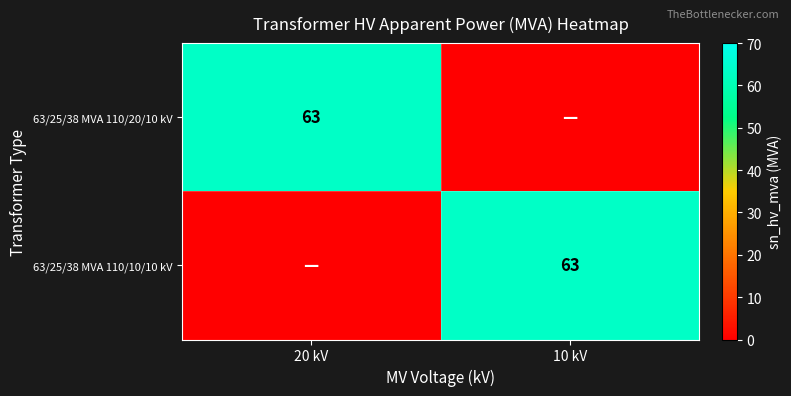

True or false: 63/25/38 MVA 110/10/10 kV has a value of 103 at 10 kV.

False